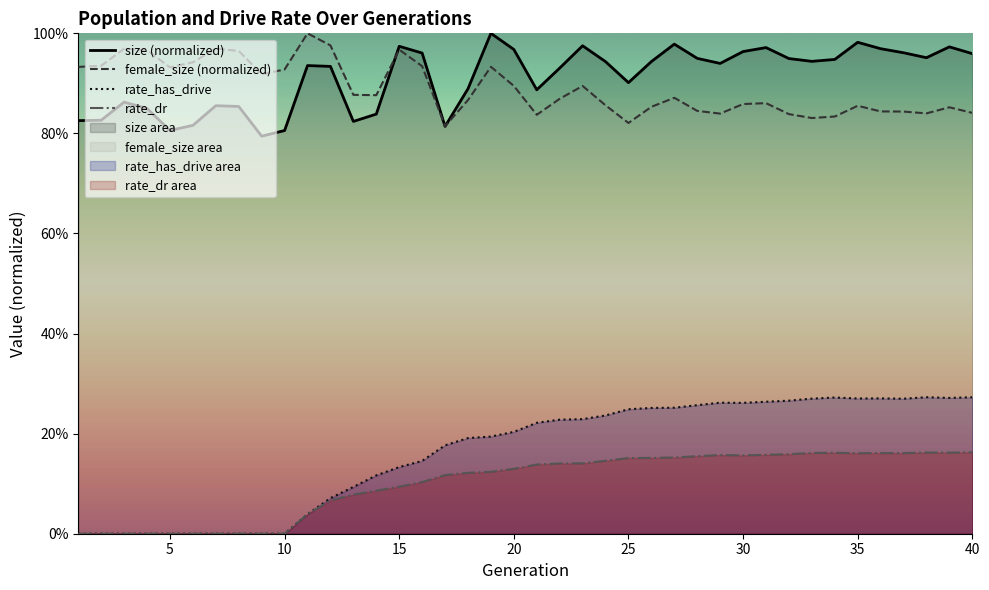

What is the sum of all rate_has_drive values?

6.5